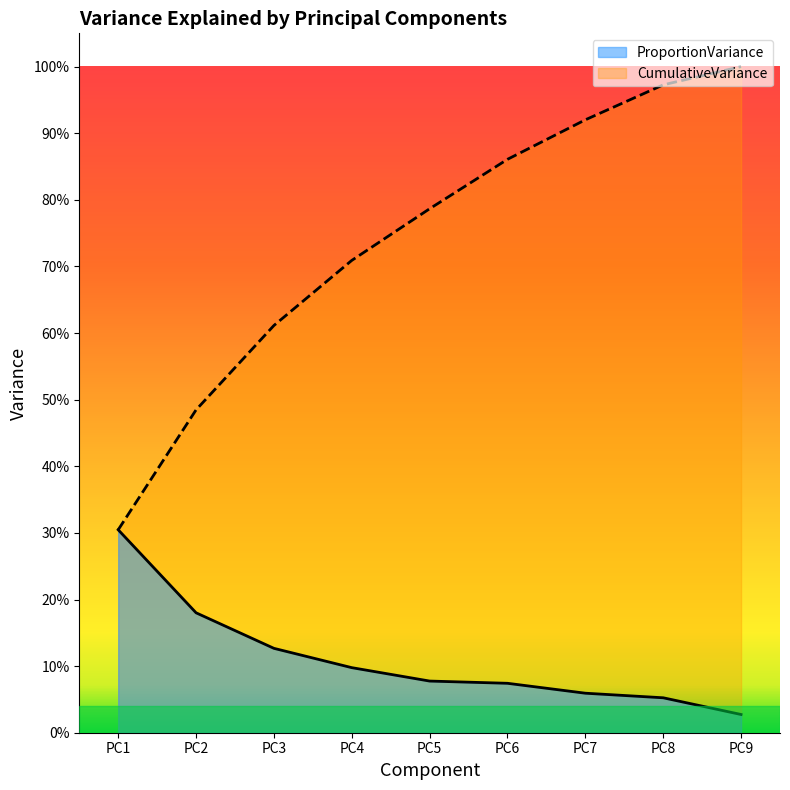

Where is CumulativeVariance nearest to the value 0?

PC1